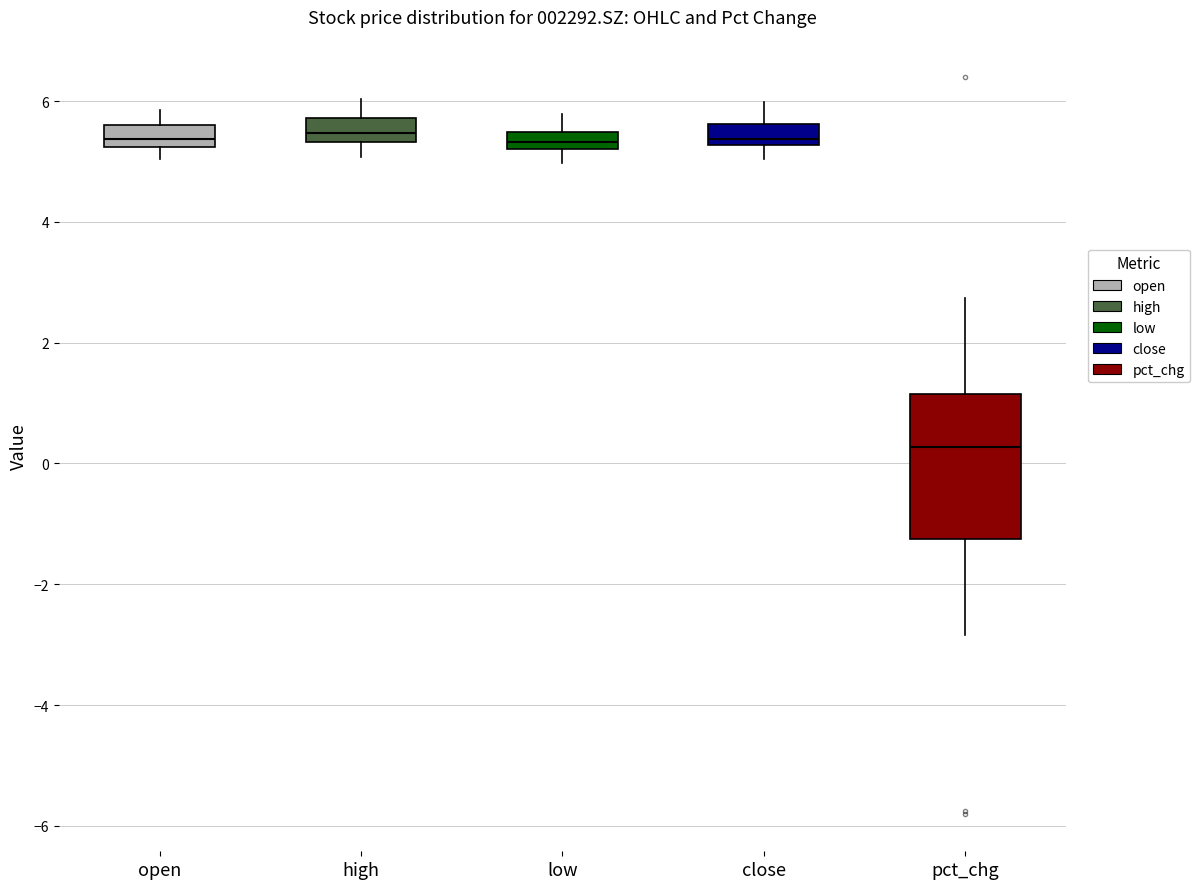

Which box is the tallest, from its lower edge to its upper edge?

pct_chg